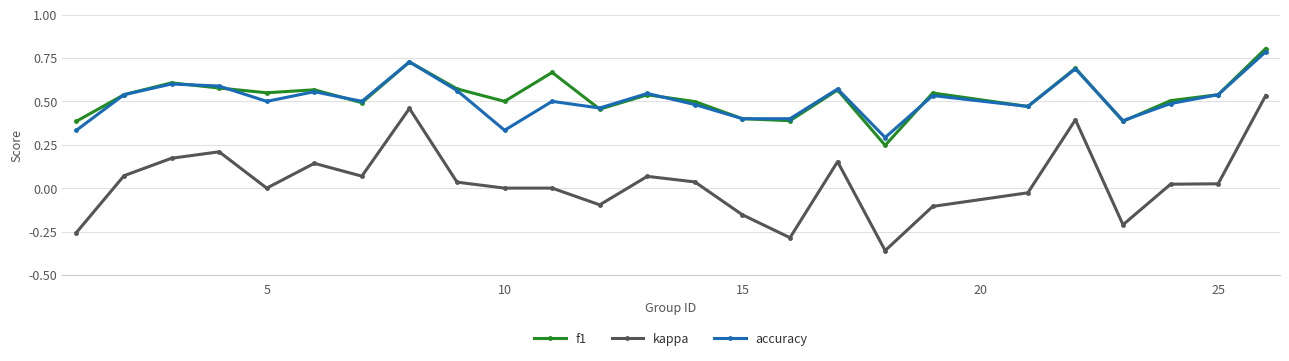

What is the value of the f1 point at the 1st from the left?

0.4